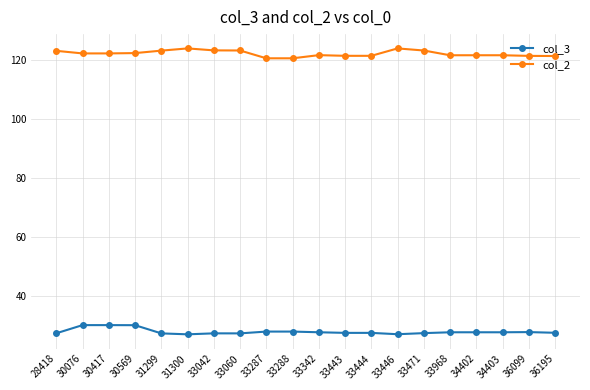

Which series has the largest total across all categories?

col_2